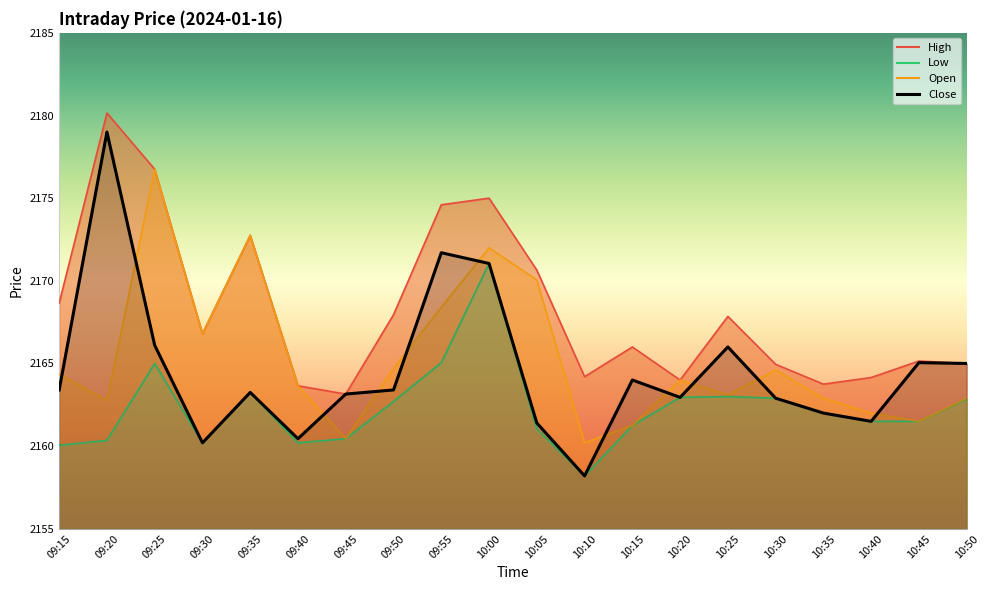

Does the chart display data point markers on the line(s)?

No